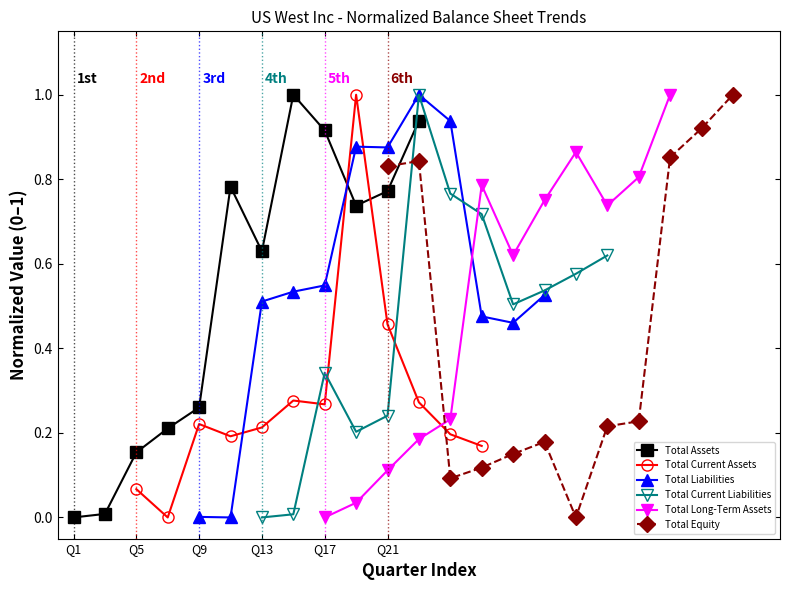

What are all the series names shown in the legend?

Total Assets, Total Current Assets, Total Liabilities, Total Current Liabilities, Total Long-Term Assets, Total Equity